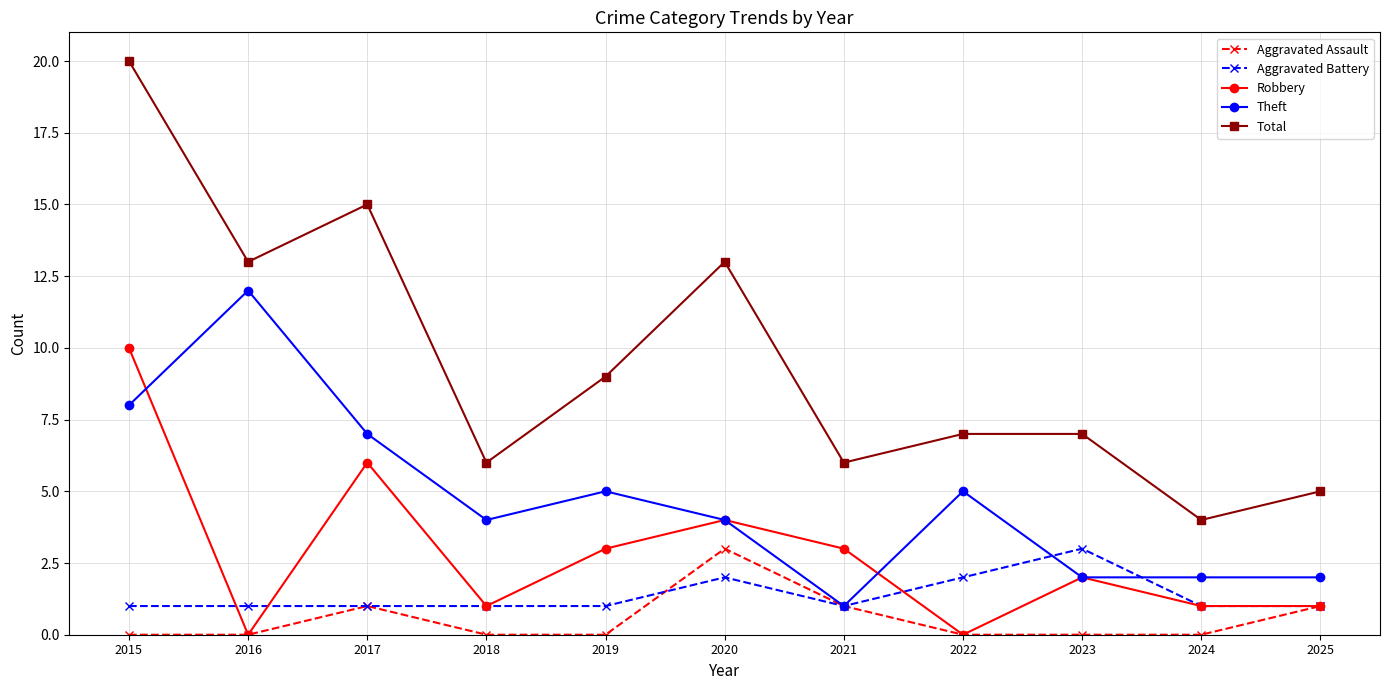

How many distinct data groups are displayed?

5